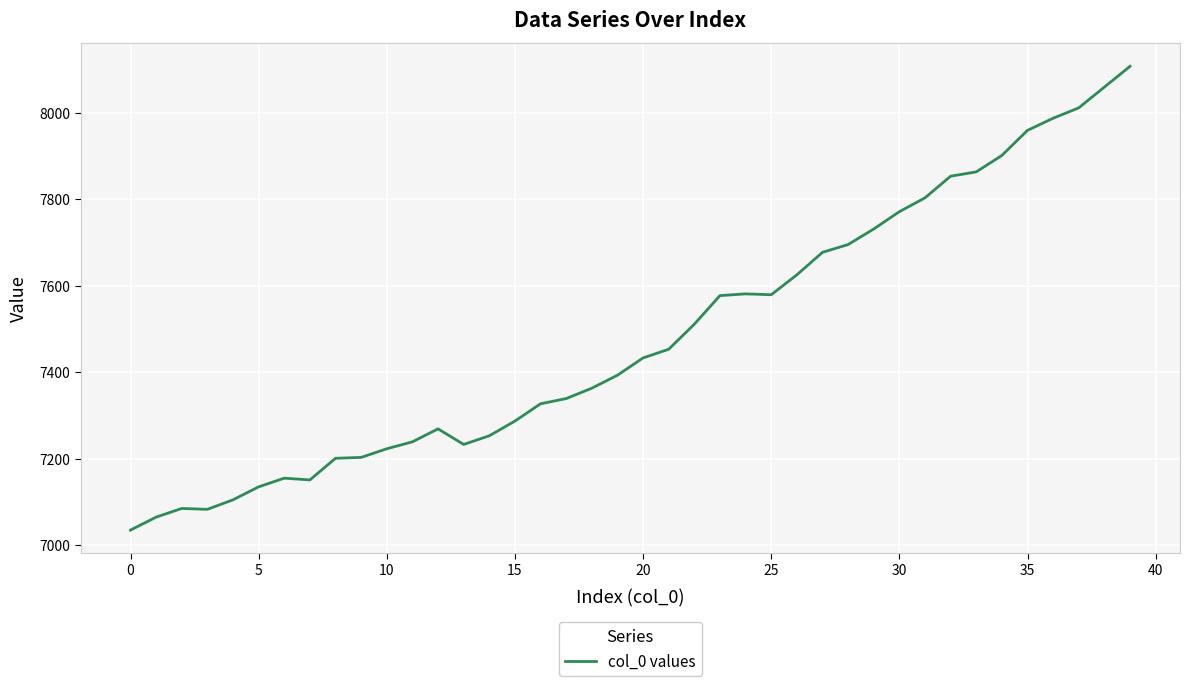

What is the smallest value displayed?

7035